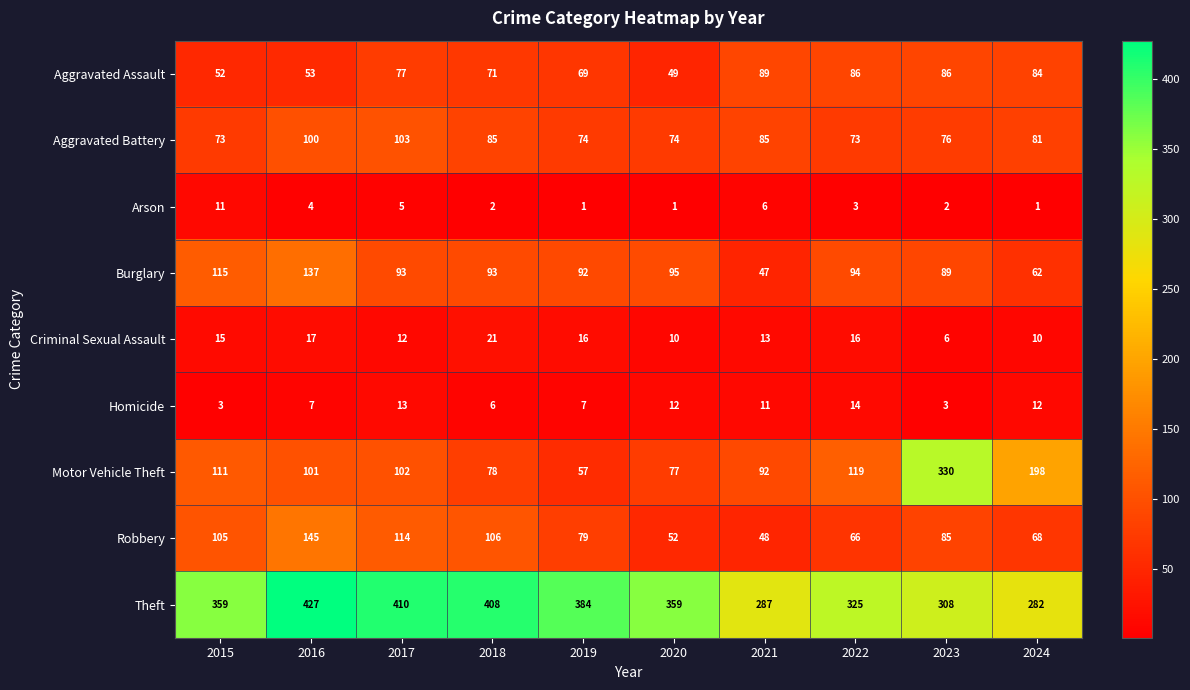

Which series has the largest range (max minus min)?

Motor Vehicle Theft